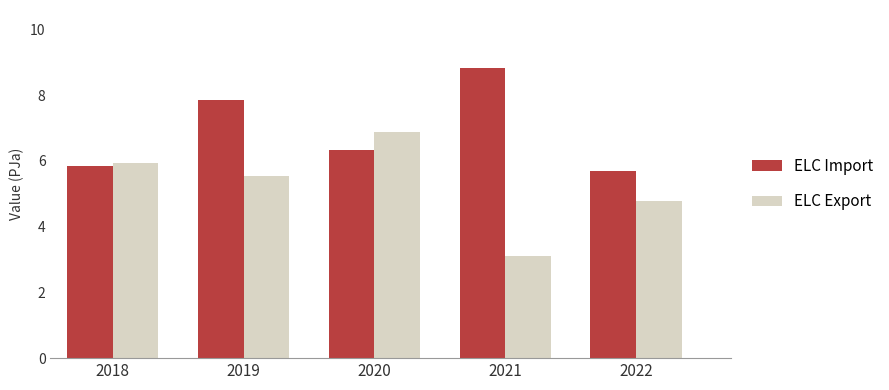

At 2022, list the series in order from smallest to largest.

ELC Export, ELC Import